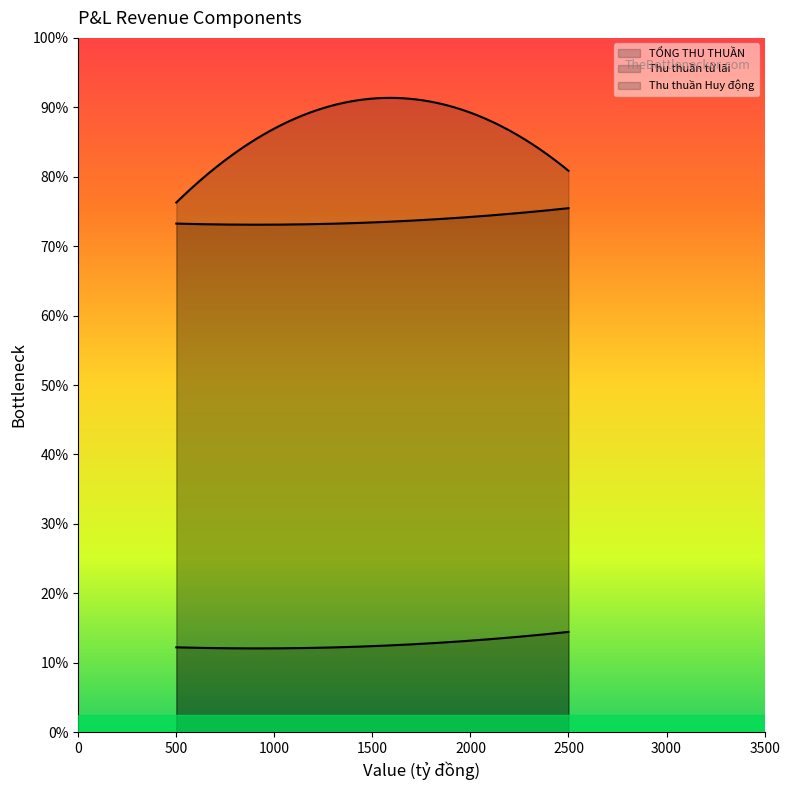

What is the value of the Thu thuần Huy động point at the 3rd from the left?

577.3